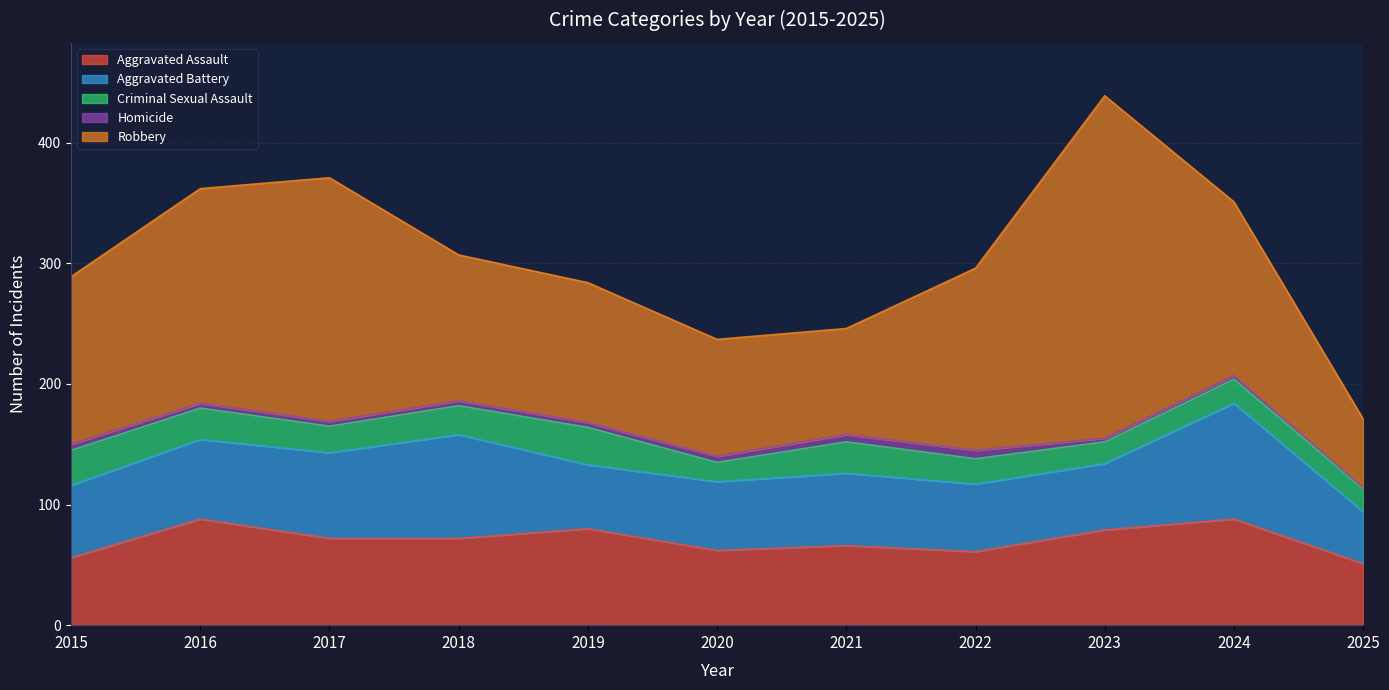

At which category is the sum across all series the highest?

2023